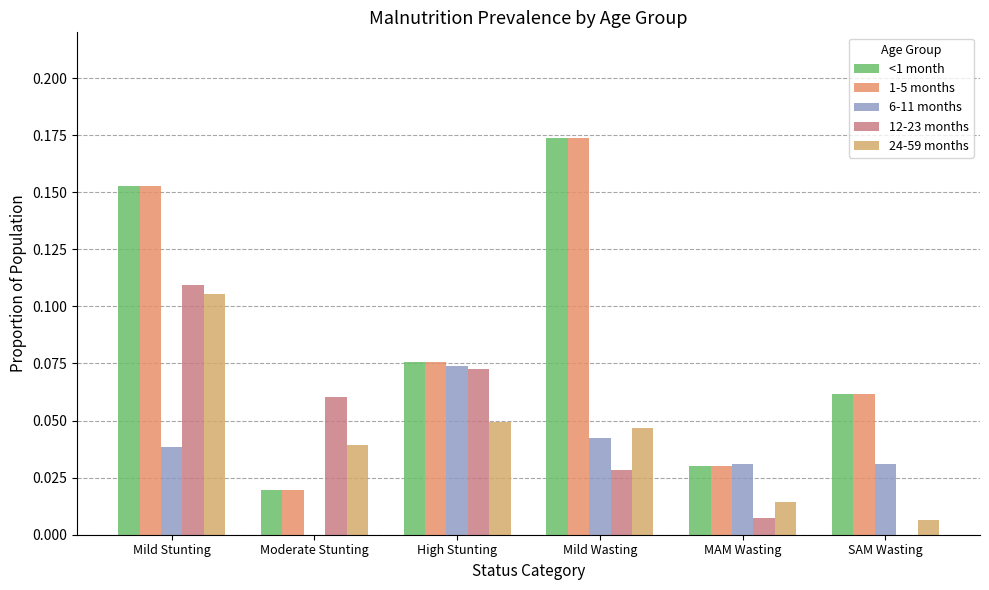

What are all the series names shown in the legend?

<1 month, 1-5 months, 6-11 months, 12-23 months, 24-59 months